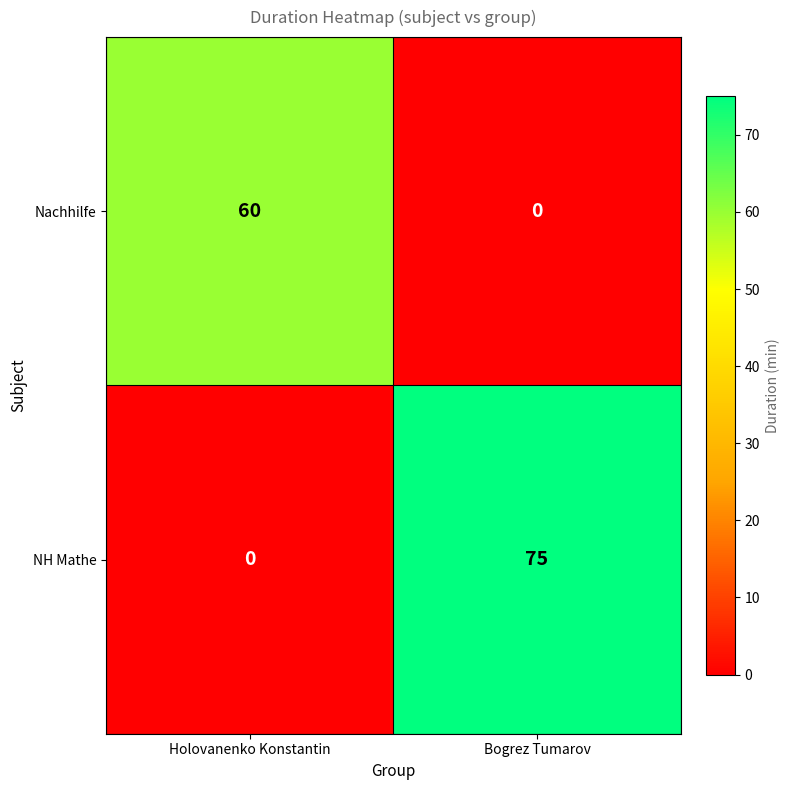

Which series has the widest spread of values?

NH Mathe